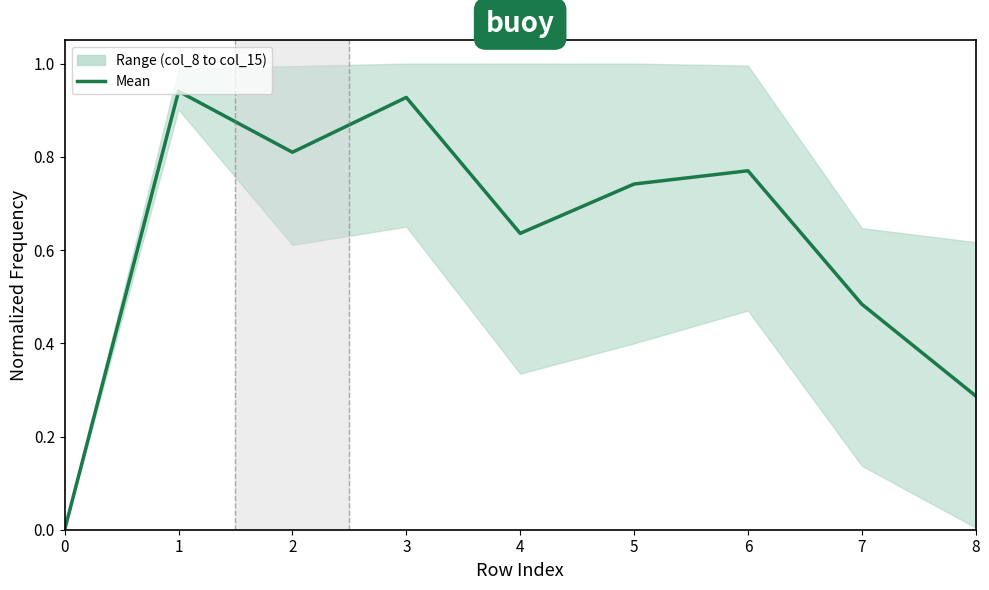

What is the difference between the maximum and minimum values?

0.9